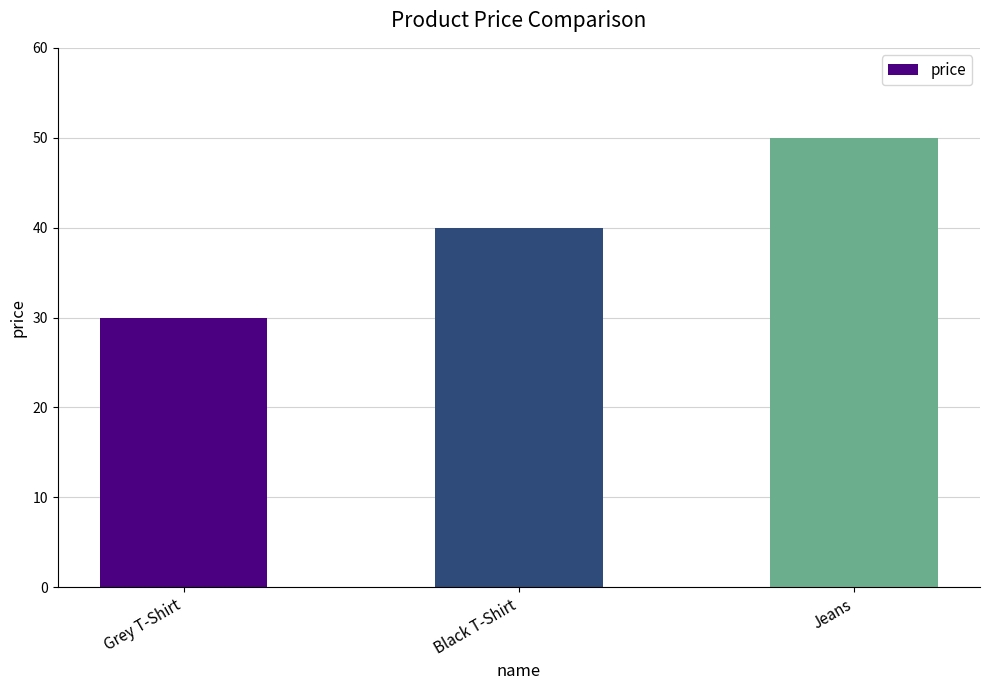

What is the approximate value at Black T-Shirt, to the nearest 5?

40